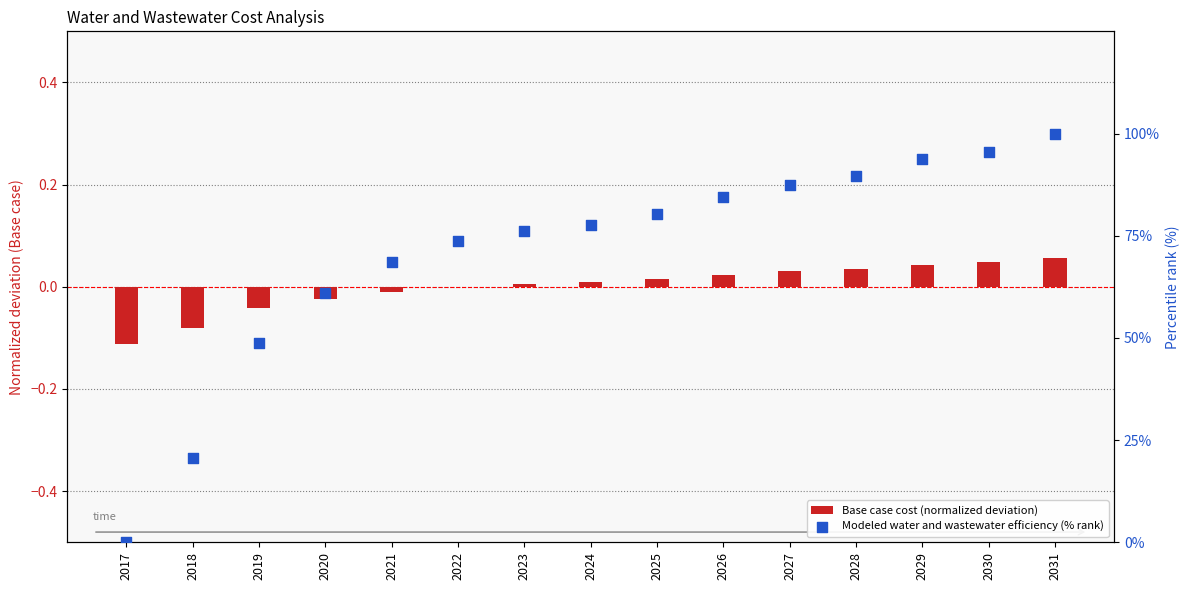

At which category is the sum across all series the highest?

2031